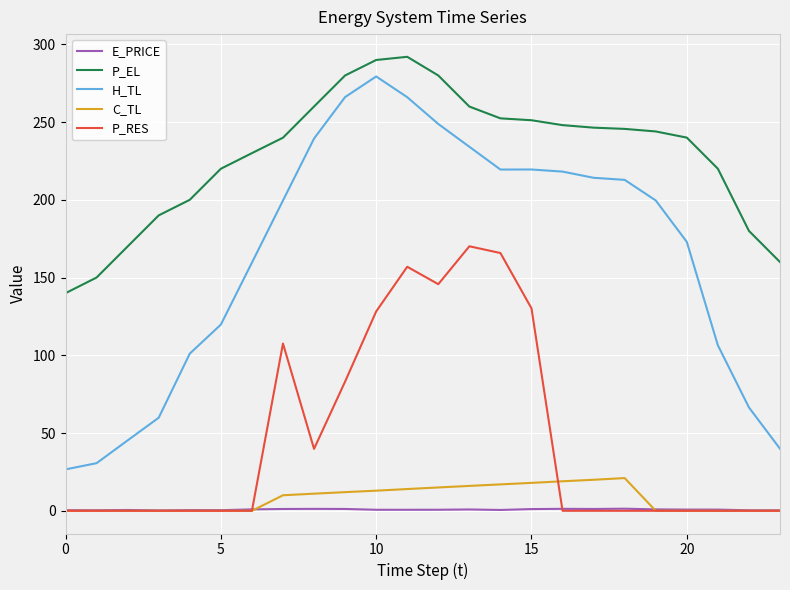

Which series has the largest total across all categories?

P_EL